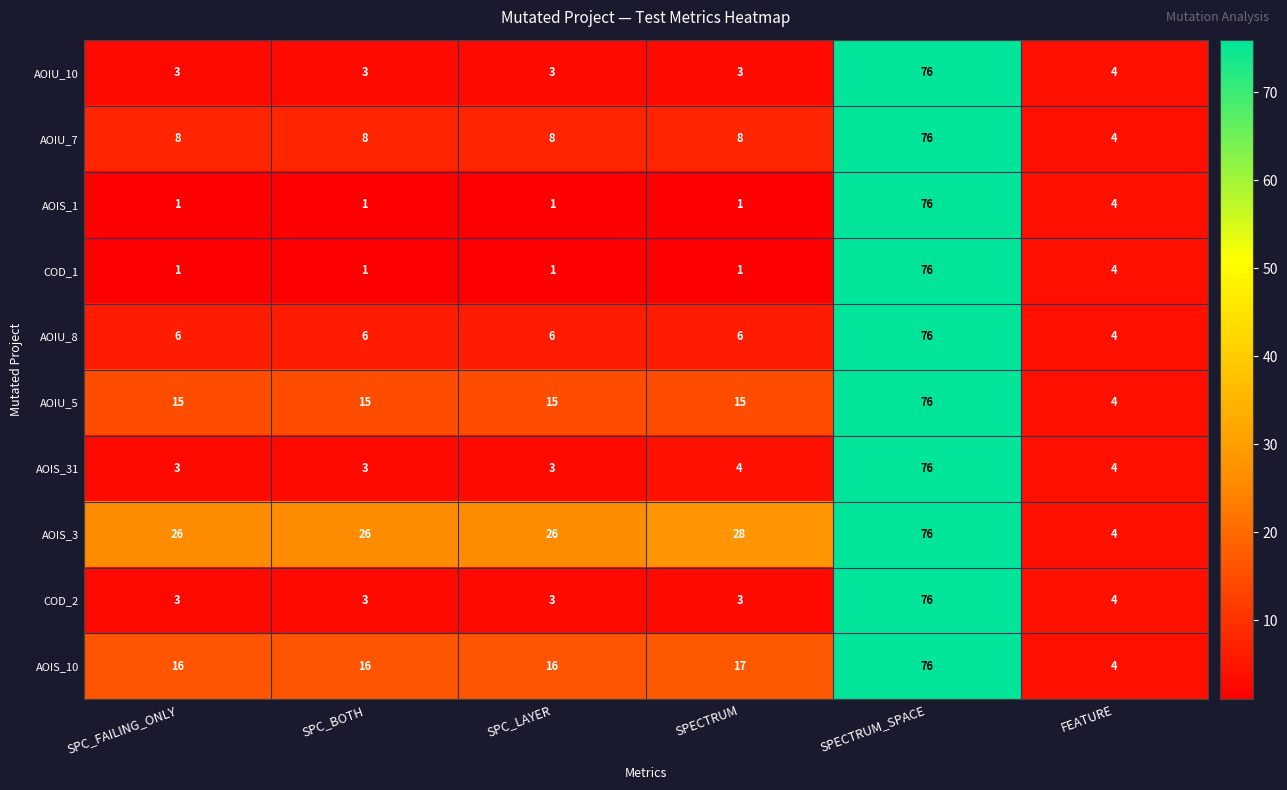

What is the spread (max minus min) of values at SPC_BOTH?

25